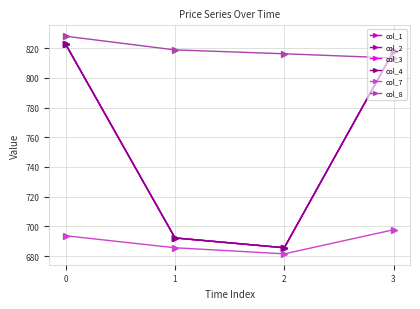

Is this an area chart (filled region under the line)?

No